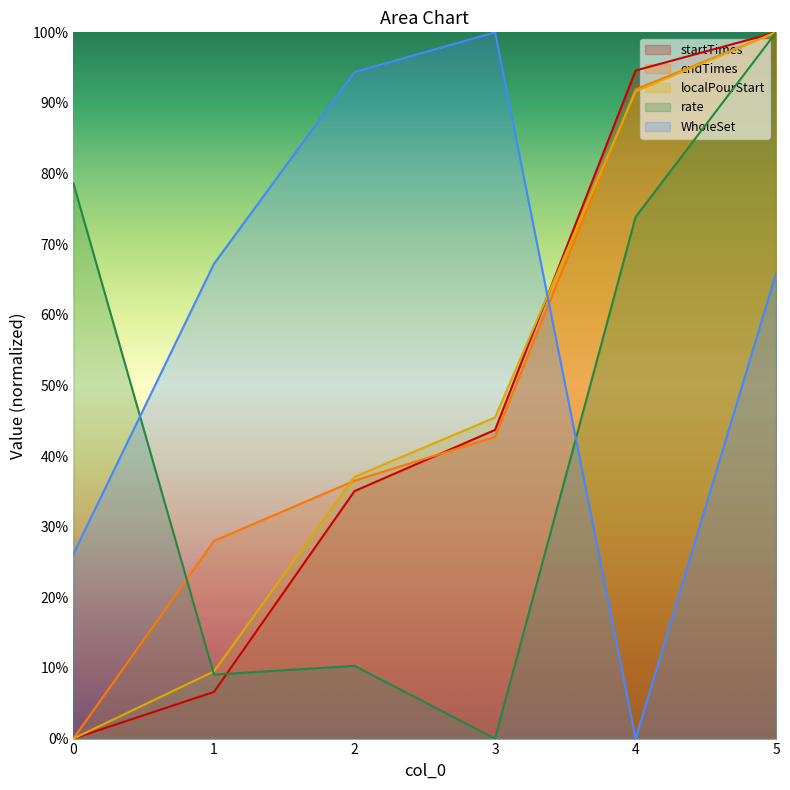

Which has a higher value, 1 or 0?

1